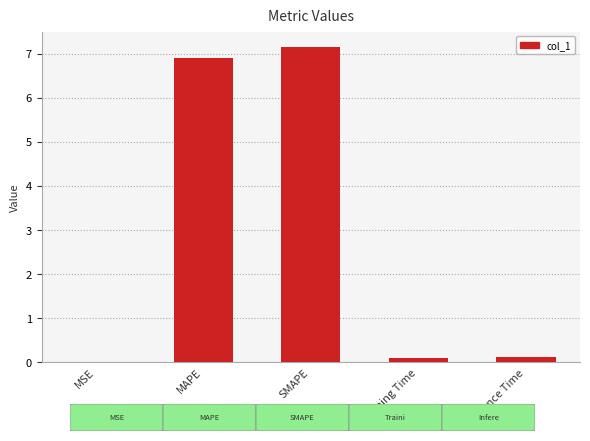

The value at SMAPE is 9.6. True or false?

False